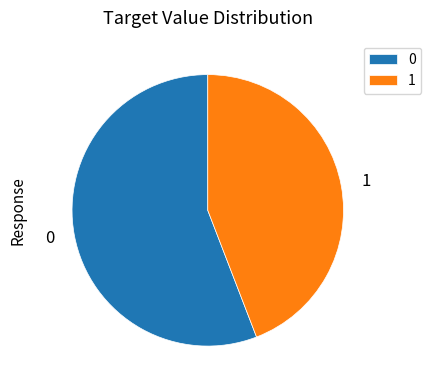

What is the ratio of the value at 1 to the value at 0?

0.8